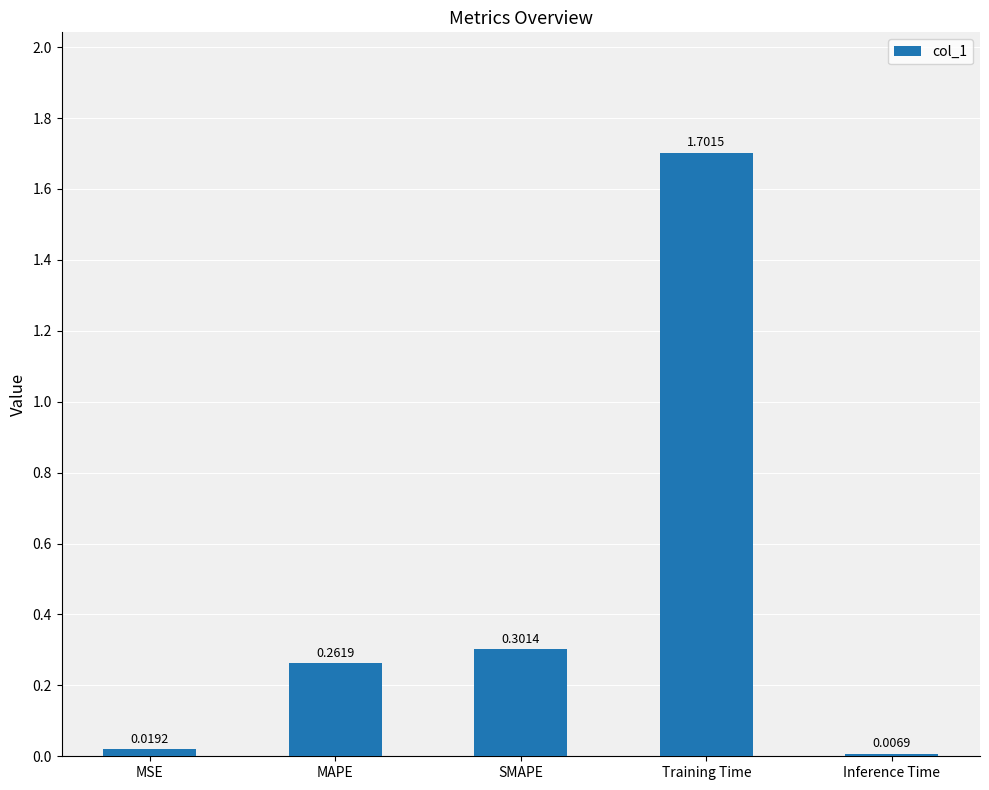

Which category has the lowest value across all series?

Inference Time